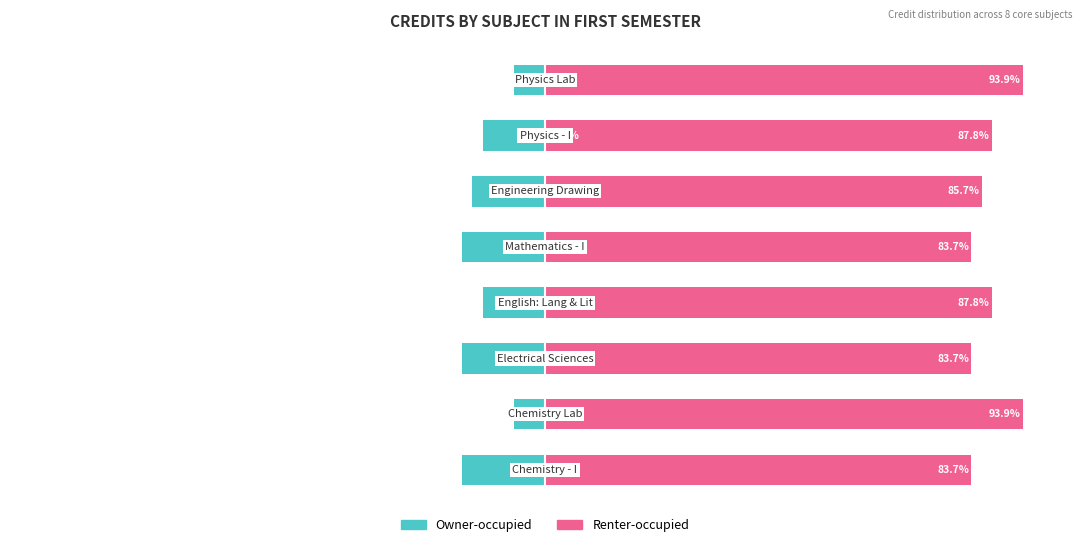

What are all the series names shown in the legend?

Owner-occupied, Renter-occupied